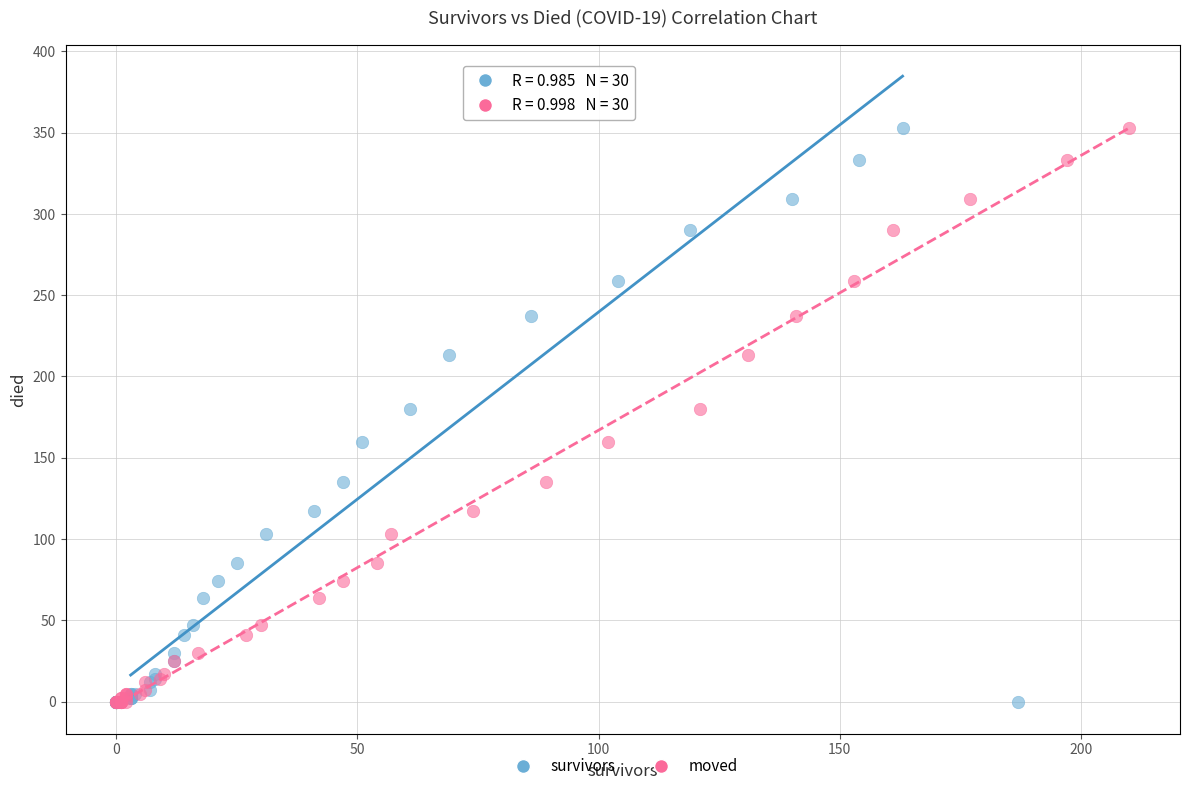

What are all the series names shown in the legend?

survivors, moved